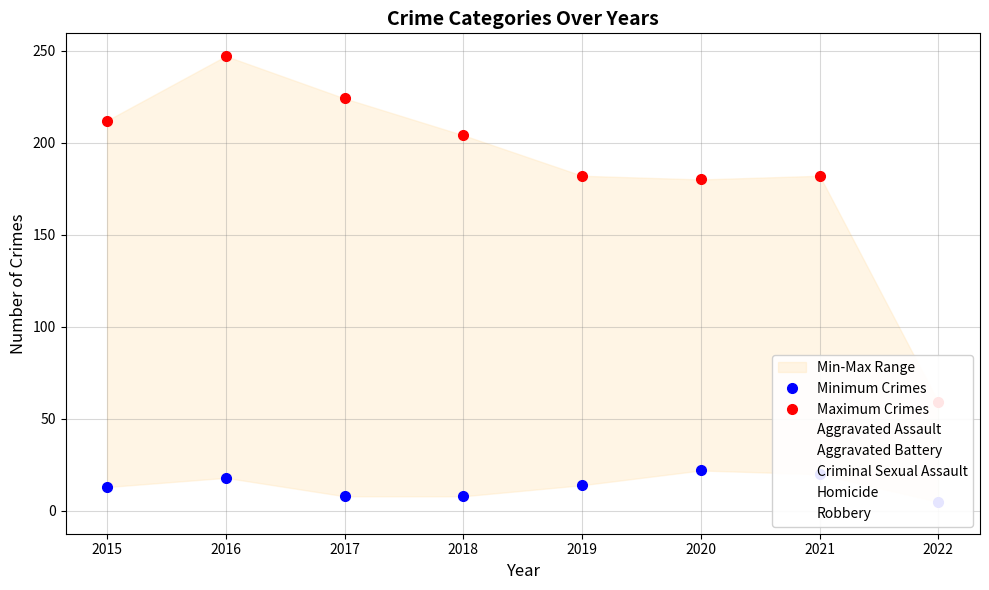

What is the sum of the Maximum Crimes values at 2021 and 2020?

362